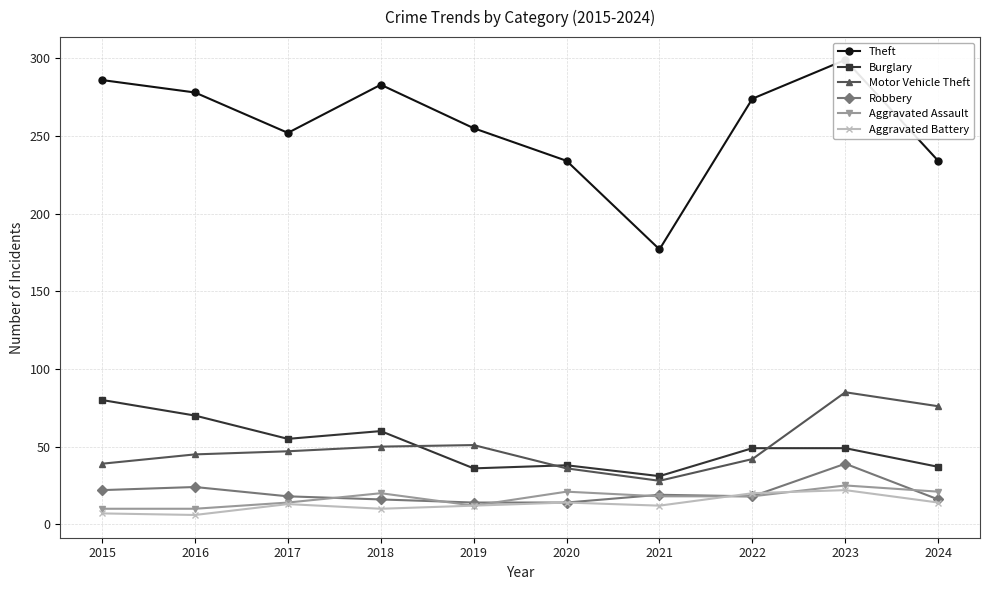

Which series has the largest total across all categories?

Theft